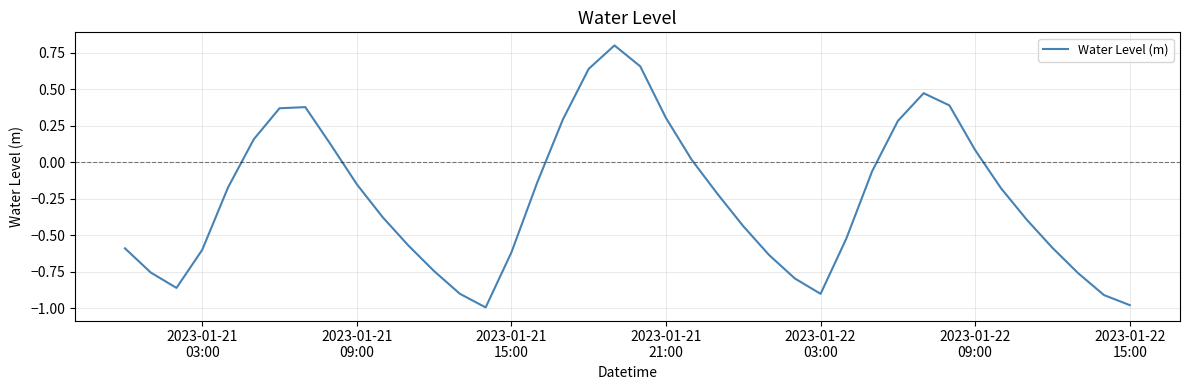

What is the greatest value displayed?

0.8